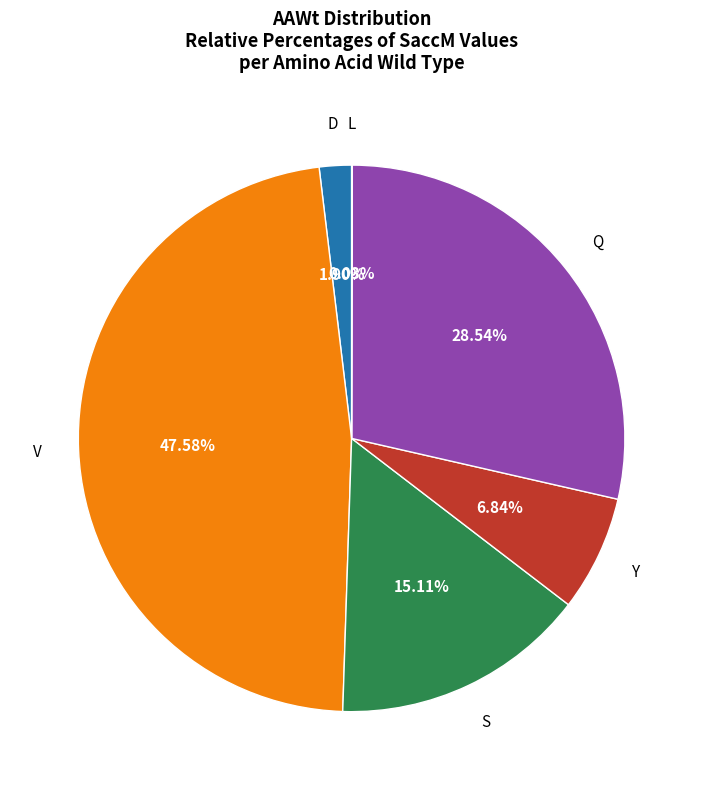

Combined, do V and S account for over 50%?

Yes